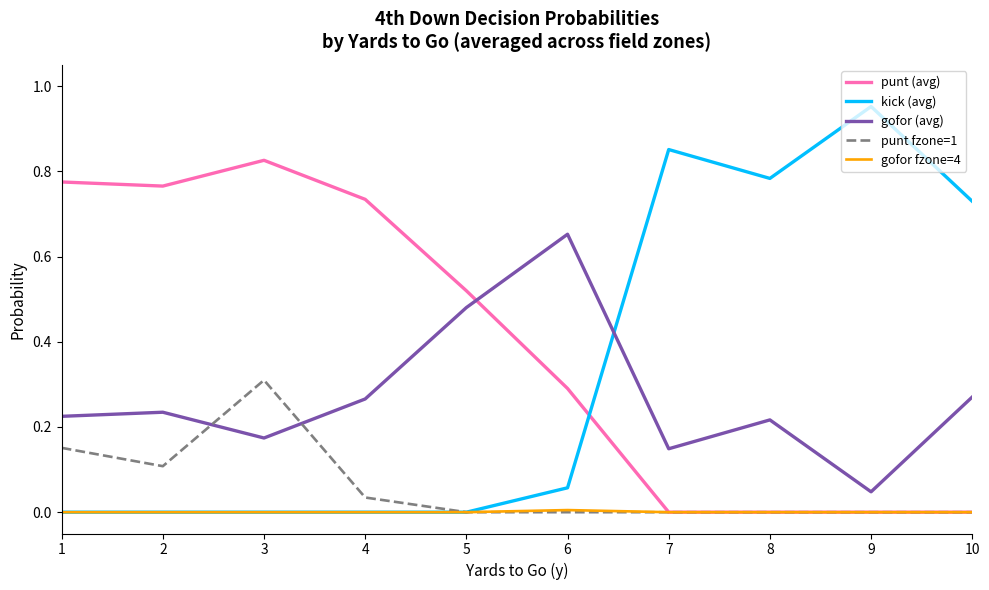

Rank the series by their maximum value, from lowest to highest.

gofor fzone=4, punt fzone=1, gofor (avg), punt (avg), kick (avg)